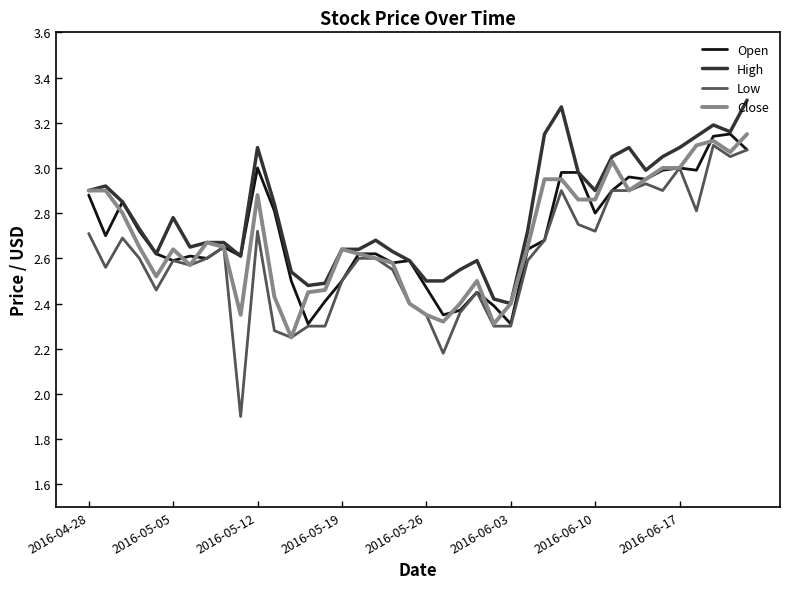

What is the smallest value displayed?

1.9